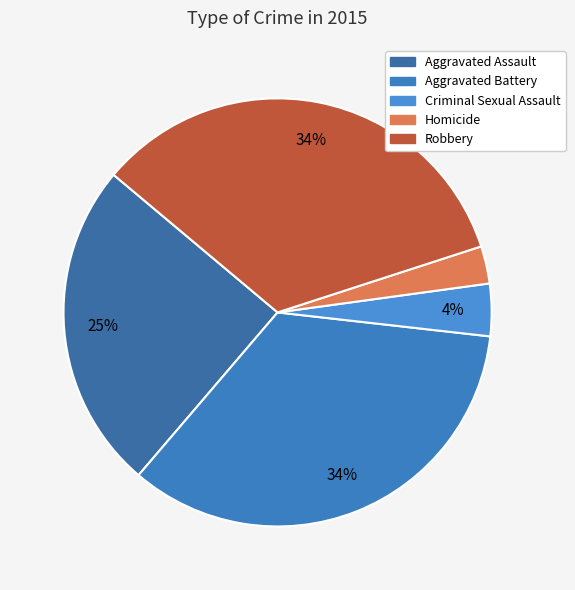

True or false: Robbery accounts for 34% of the total.

True